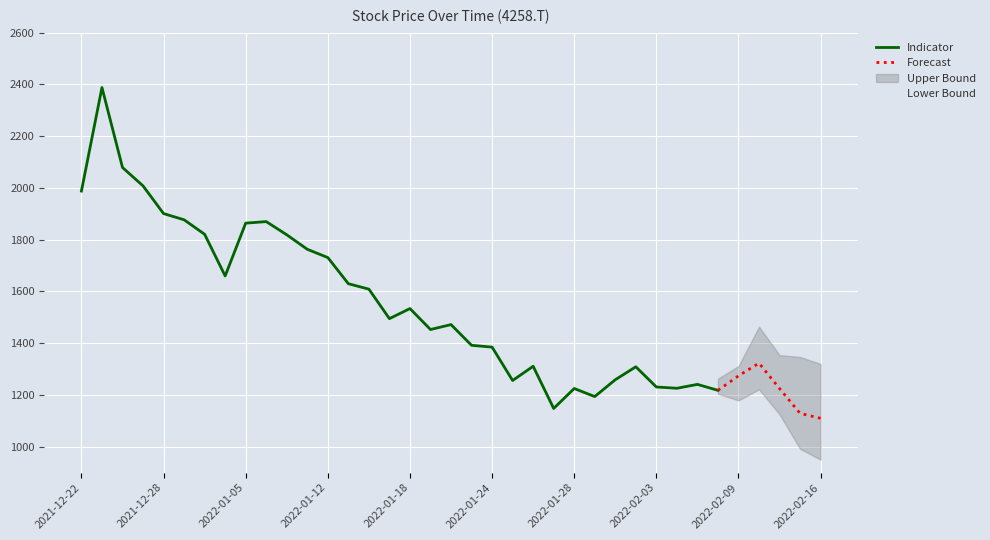

What is the sum of all Adj Close values?

56418